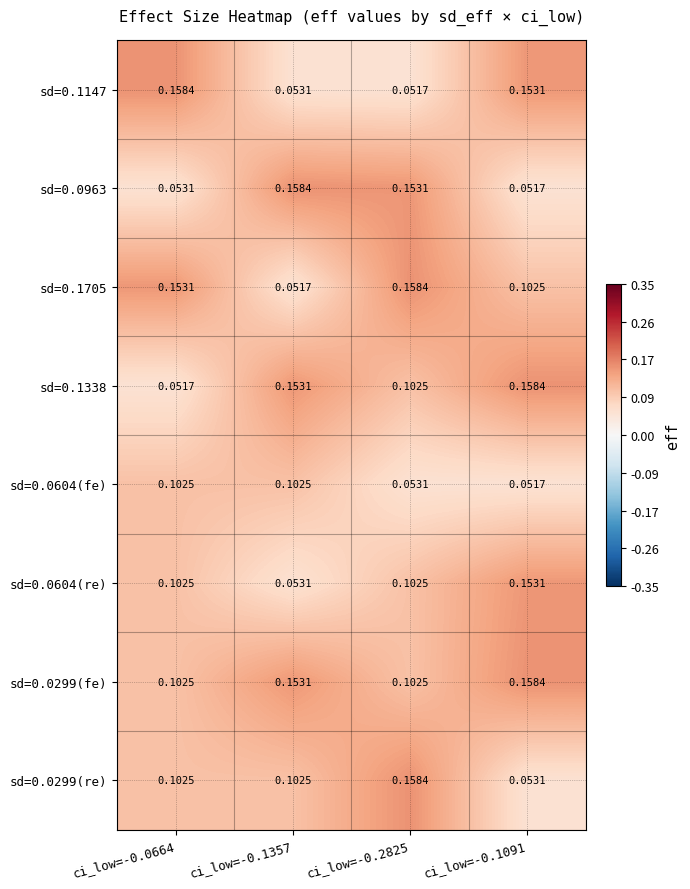

Is the value of sd=0.0299(fe) at ci_low=-0.1357 greater than the value of sd=0.0963 at ci_low=-0.1091?

Yes